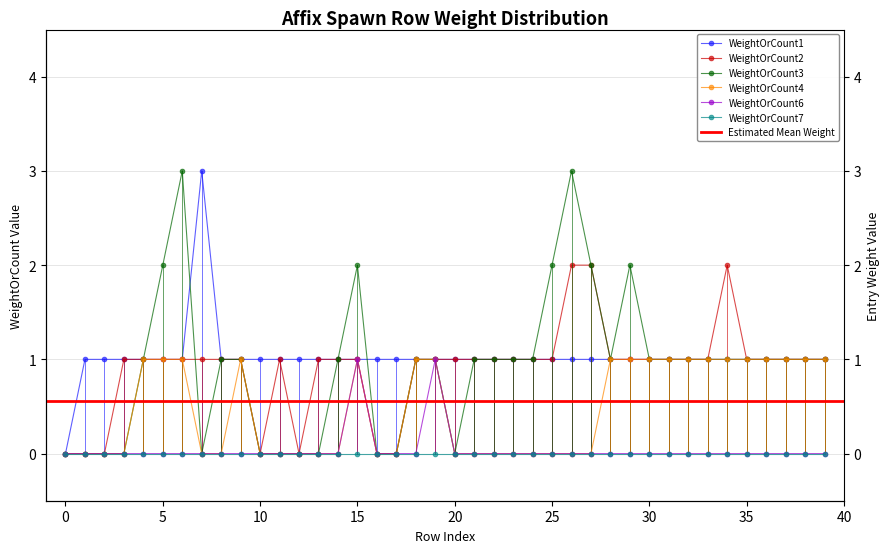

True or false: WeightOrCount3 and WeightOrCount2 cross at least once.

True